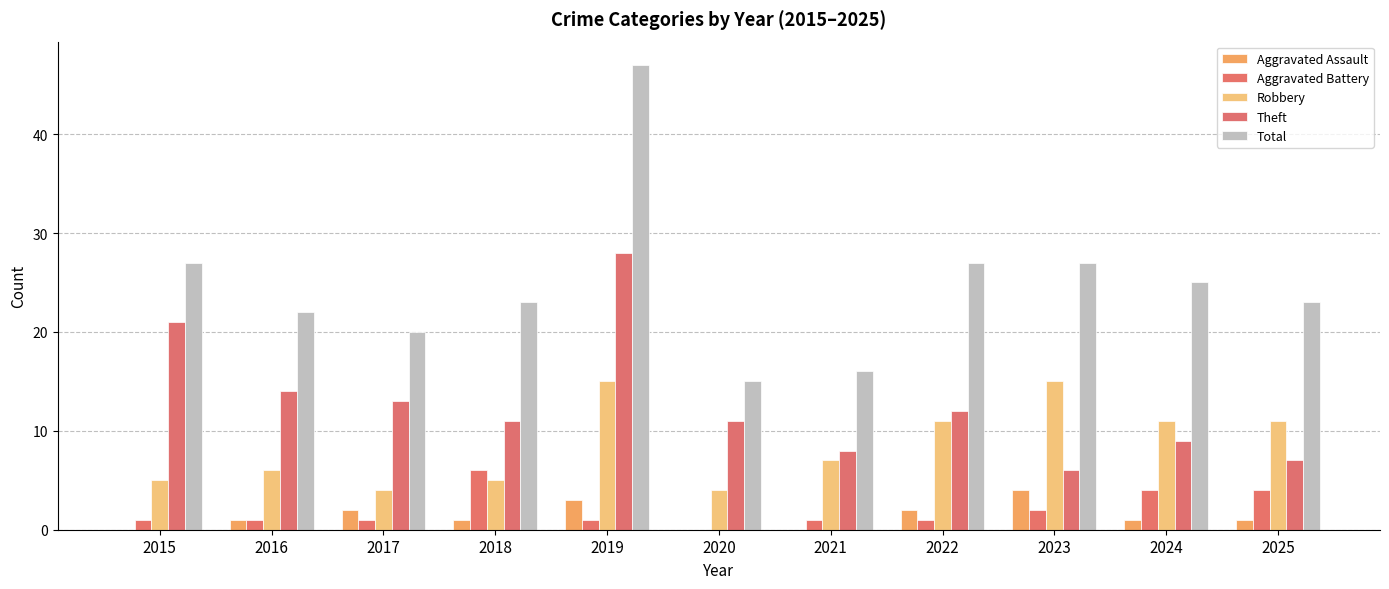

Reading right to left, extract all data points from this chart.

Aggravated Assault: 2025=1	2024=1	2023=4	2022=2	2021=0	2020=0	2019=3	2018=1	2017=2	2016=1	2015=0
Aggravated Battery: 2025=4	2024=4	2023=2	2022=1	2021=1	2020=0	2019=1	2018=6	2017=1	2016=1	2015=1
Robbery: 2025=11	2024=11	2023=15	2022=11	2021=7	2020=4	2019=15	2018=5	2017=4	2016=6	2015=5
Theft: 2025=7	2024=9	2023=6	2022=12	2021=8	2020=11	2019=28	2018=11	2017=13	2016=14	2015=21
Total: 2025=23	2024=25	2023=27	2022=27	2021=16	2020=15	2019=47	2018=23	2017=20	2016=22	2015=27